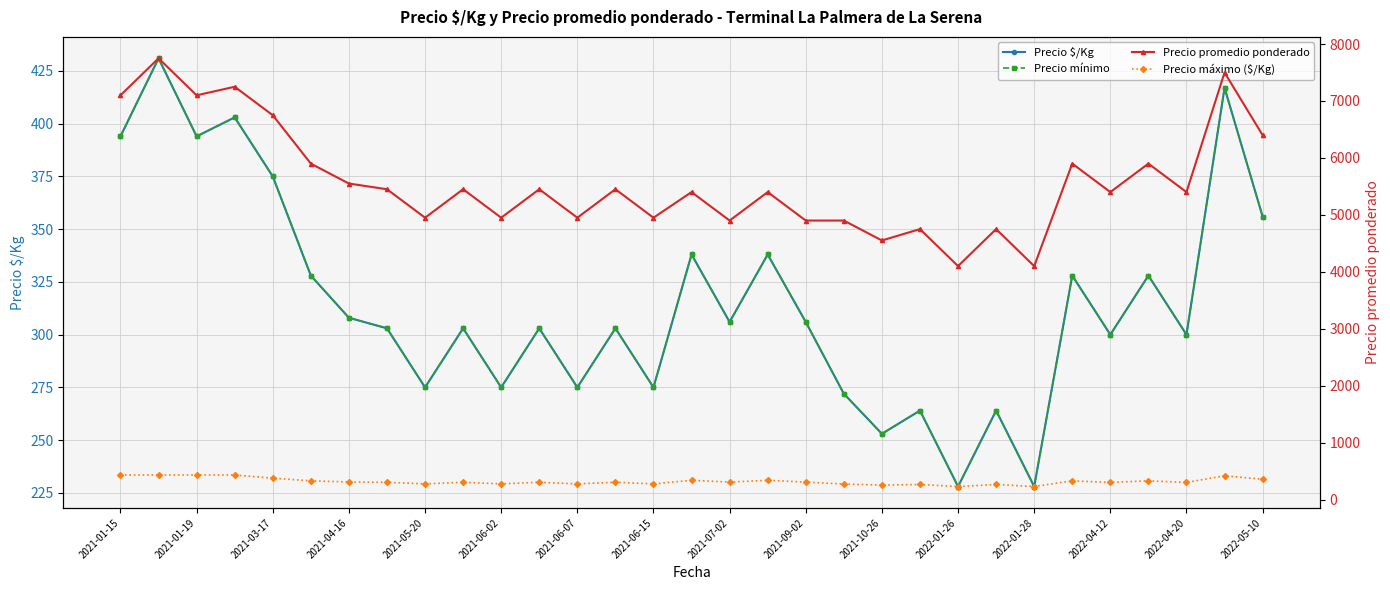

List the labels in order of Precio máximo ($/Kg) value, smallest first.

22, 24, 20, 21, 23, 19, 2021-07-02, 2021-10-26, 2022-01-28, 2022-04-20, 26, 28, 2021-06-15, 2021-09-02, 2022-01-26, 2022-04-12, 16, 18, 2021-06-07, 2021-06-02, 25, 27, 2022-05-10, 17, 30, 2021-05-20, 29, 2021-01-15, 2021-01-19, 2021-03-17, 2021-04-16